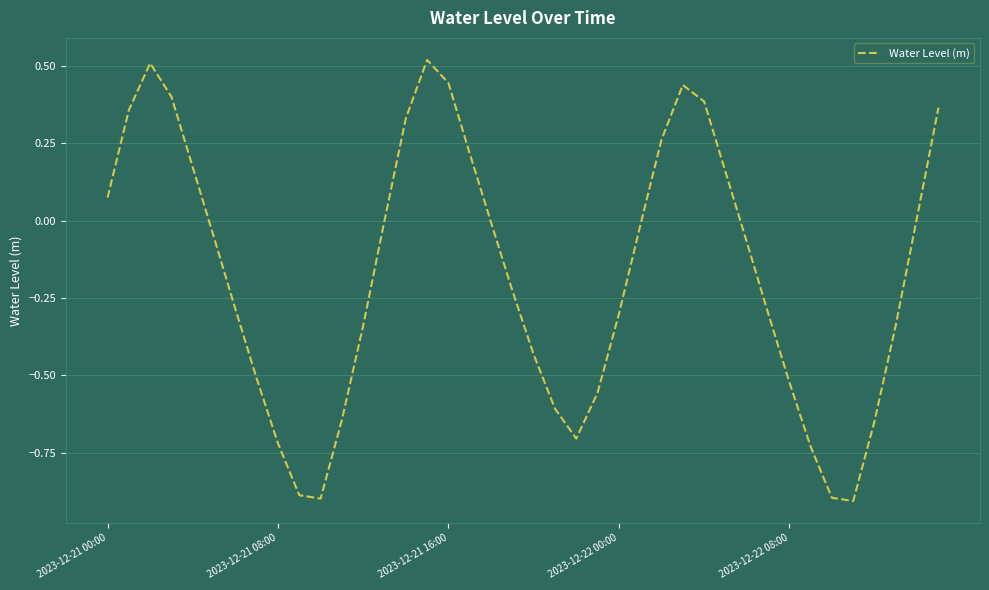

What is the difference between the maximum and minimum values?

1.4